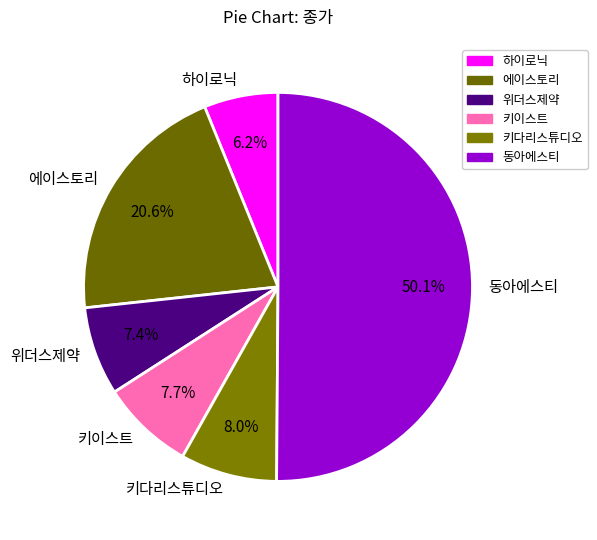

To the nearest percent, what is the average slice percentage?

17%